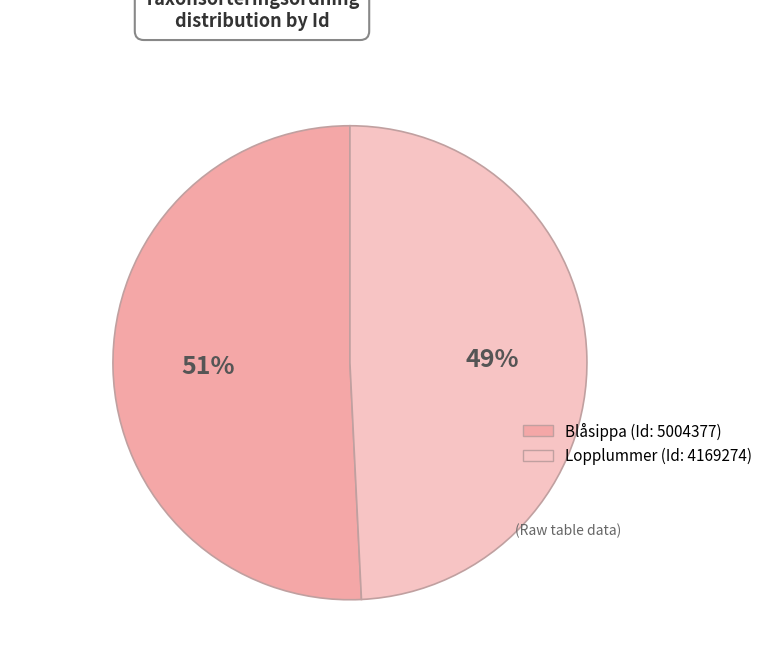

To the nearest percent, what is the average slice percentage?

50%